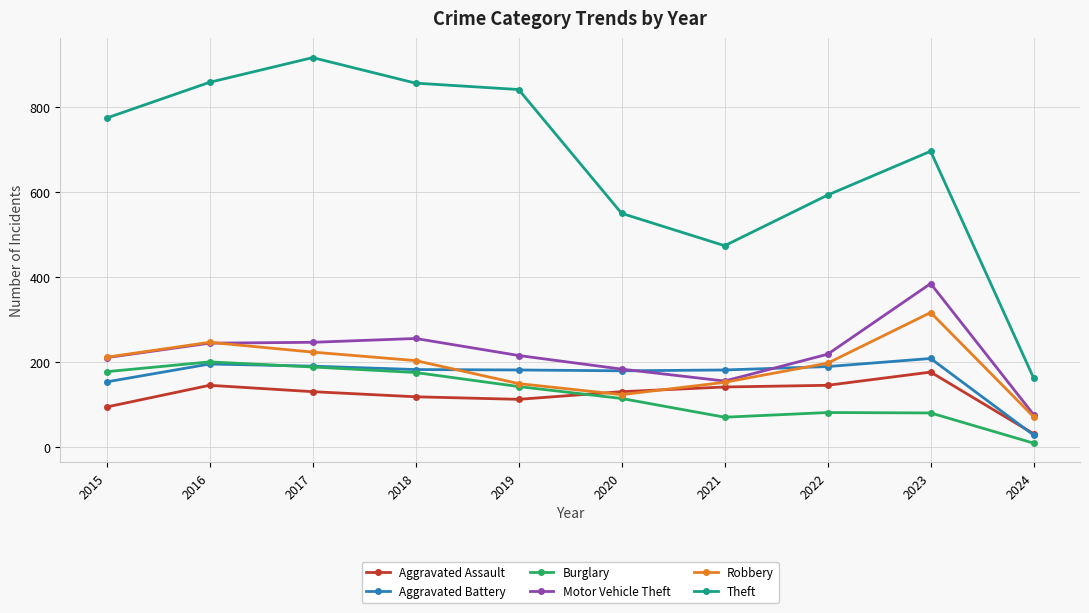

What is the value of the Theft point at the 8th from the left?

593